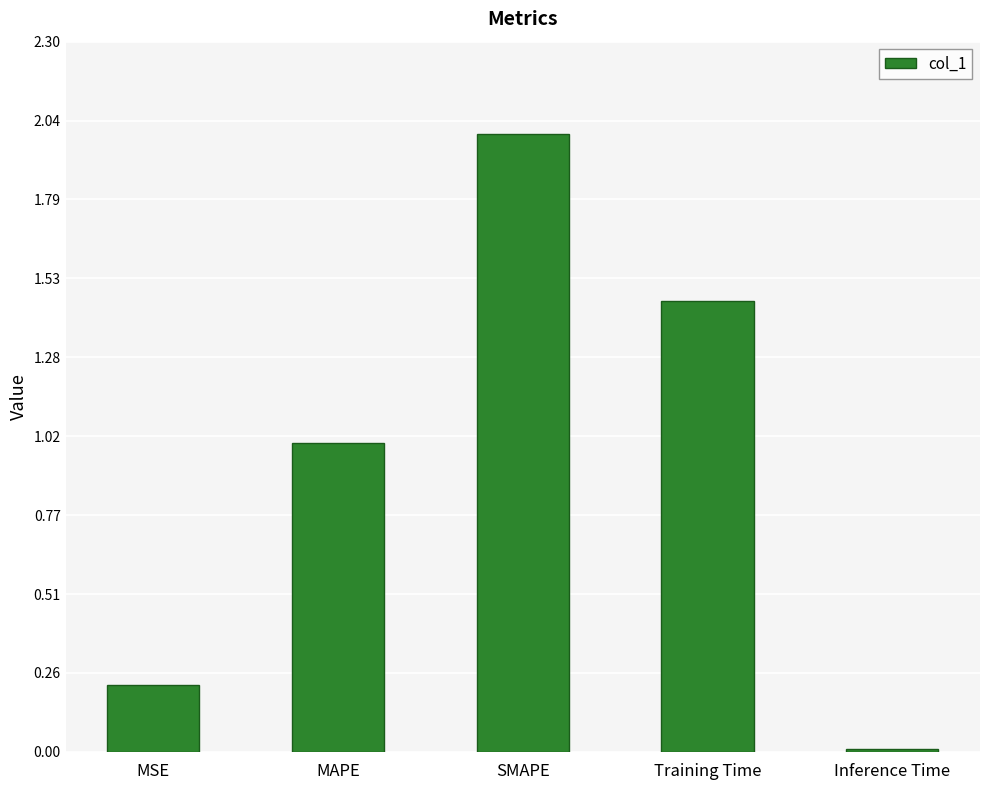

Rank the categories by value from lowest to highest.

Inference Time, MSE, MAPE, Training Time, SMAPE